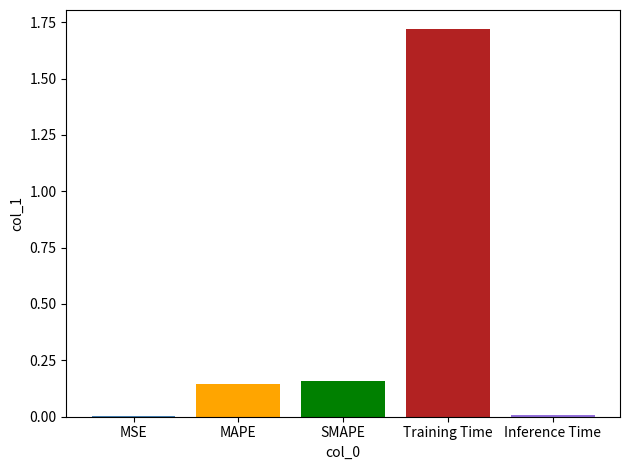

Which label corresponds to the largest value in the chart?

Training Time